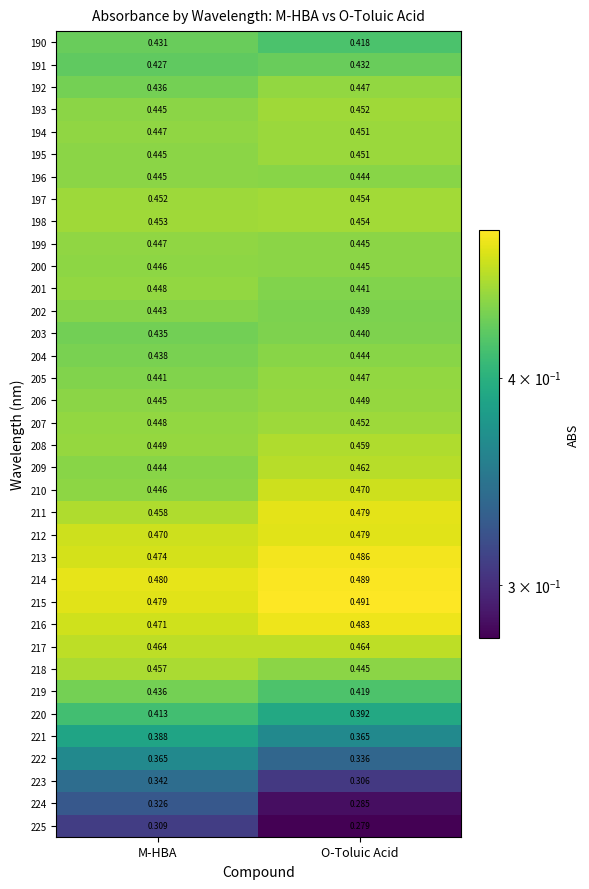

What is the total value across all series at M-HBA?

15.6